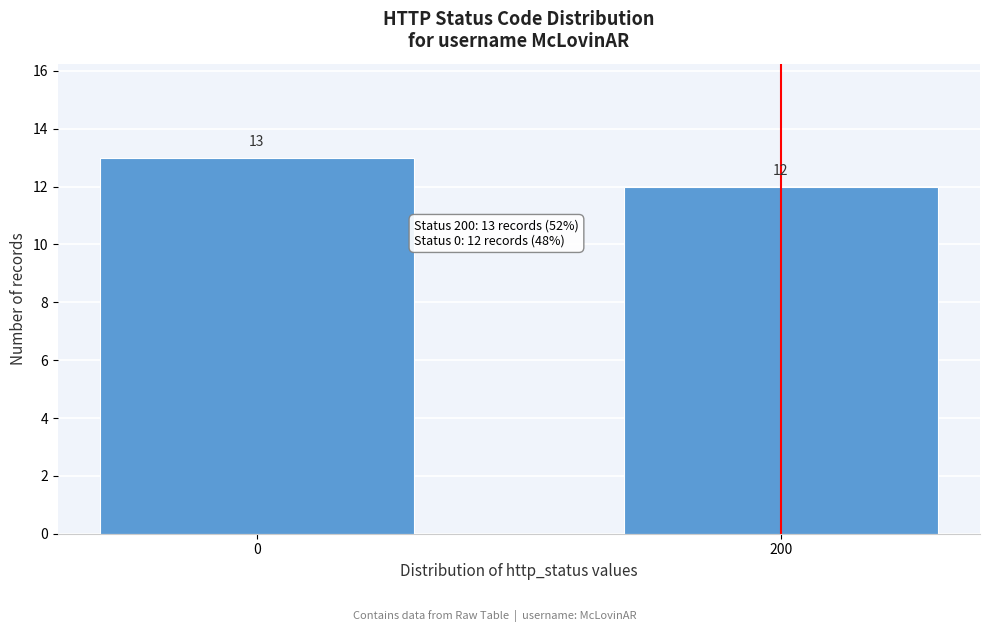

Reading left to right, list all the values displayed in this chart.

0=13	200=12